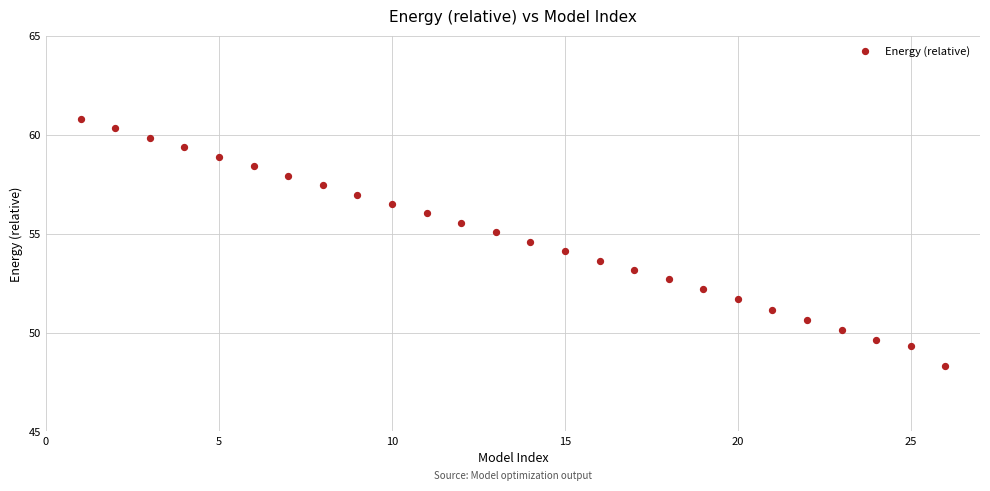

What is the range of Y values (max minus min)?

12.5